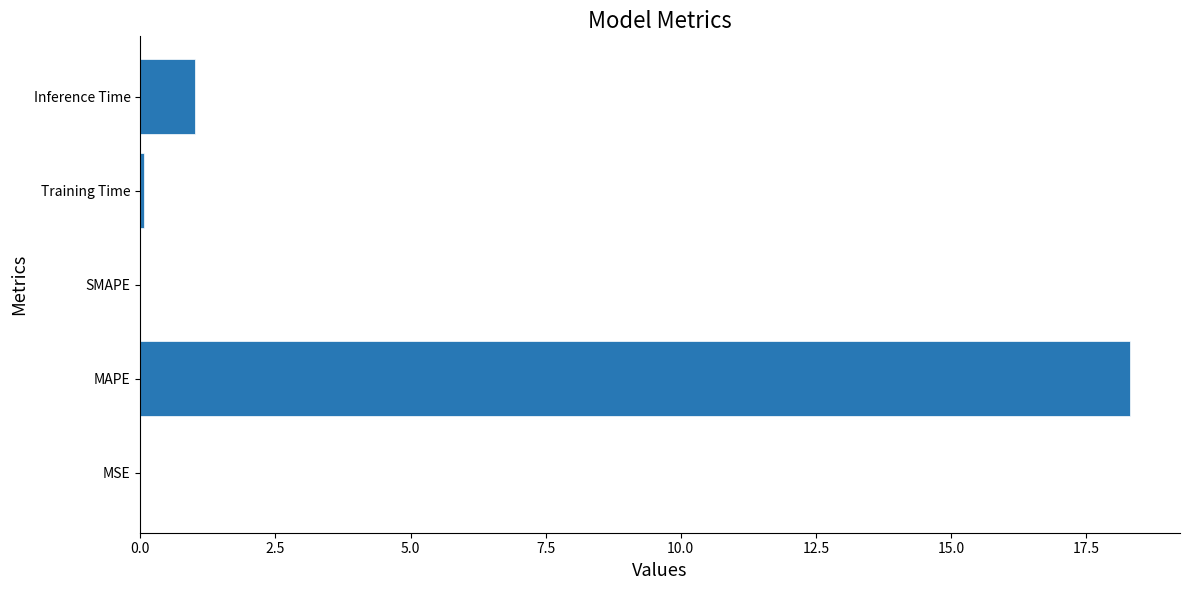

Where is the data nearest to the value 9?

Inference Time